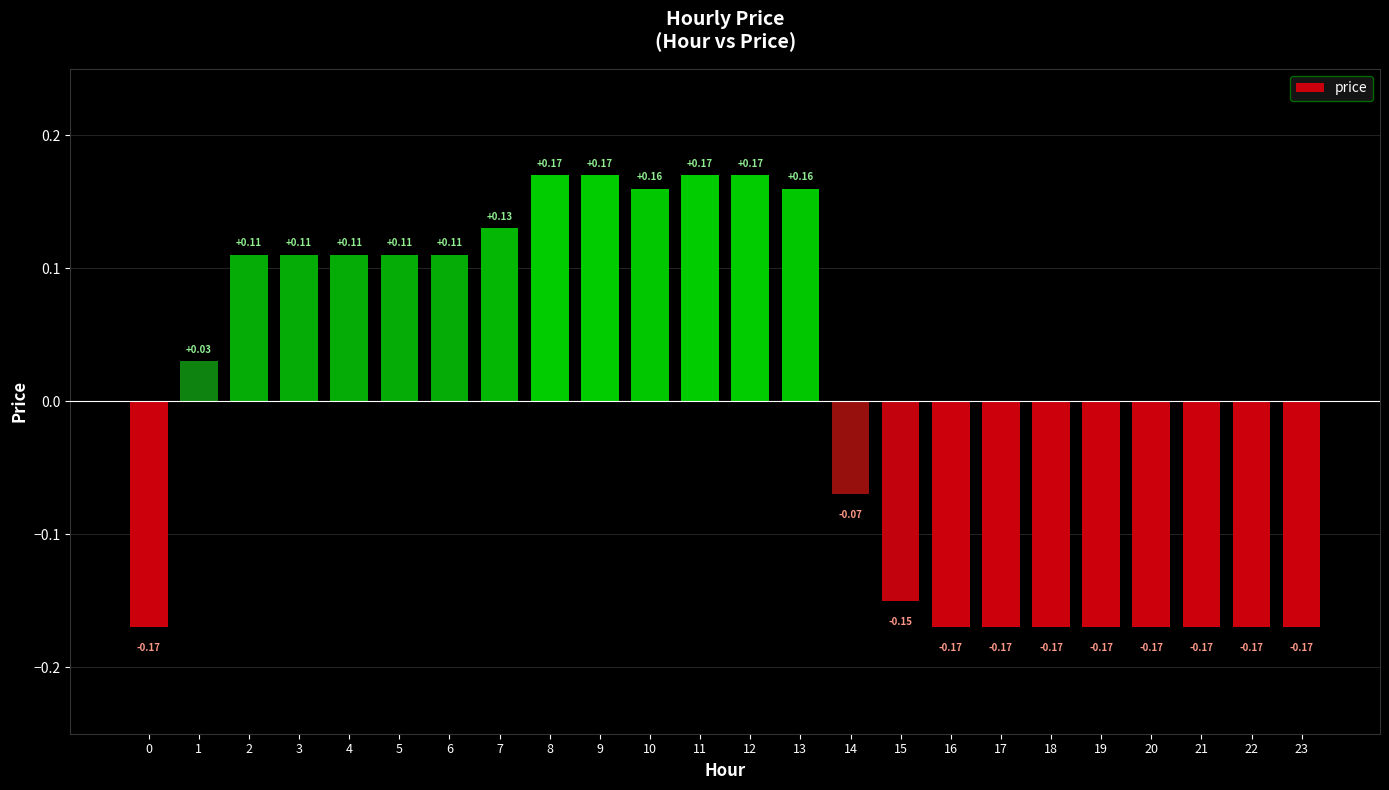

What is the difference between the maximum and second lowest values?

0.3